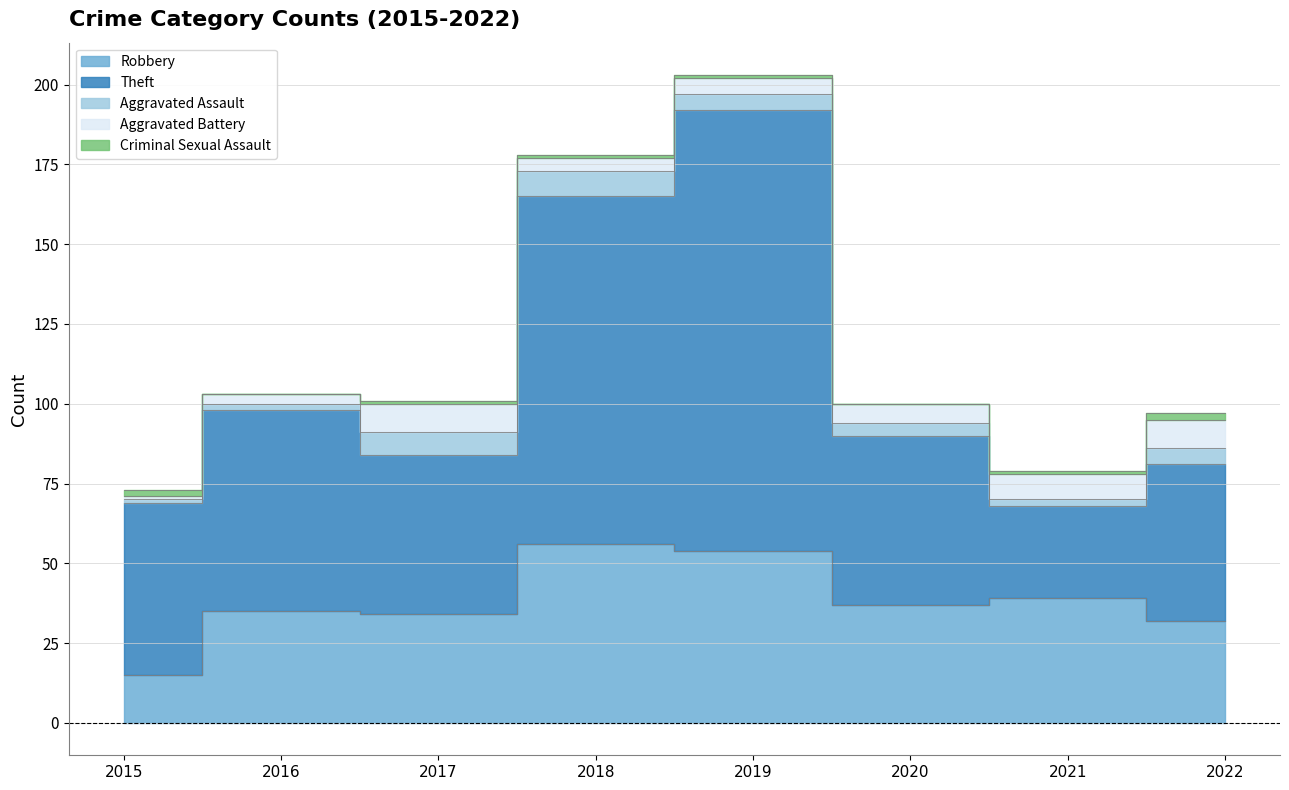

At which category is the sum across all series the highest?

2019